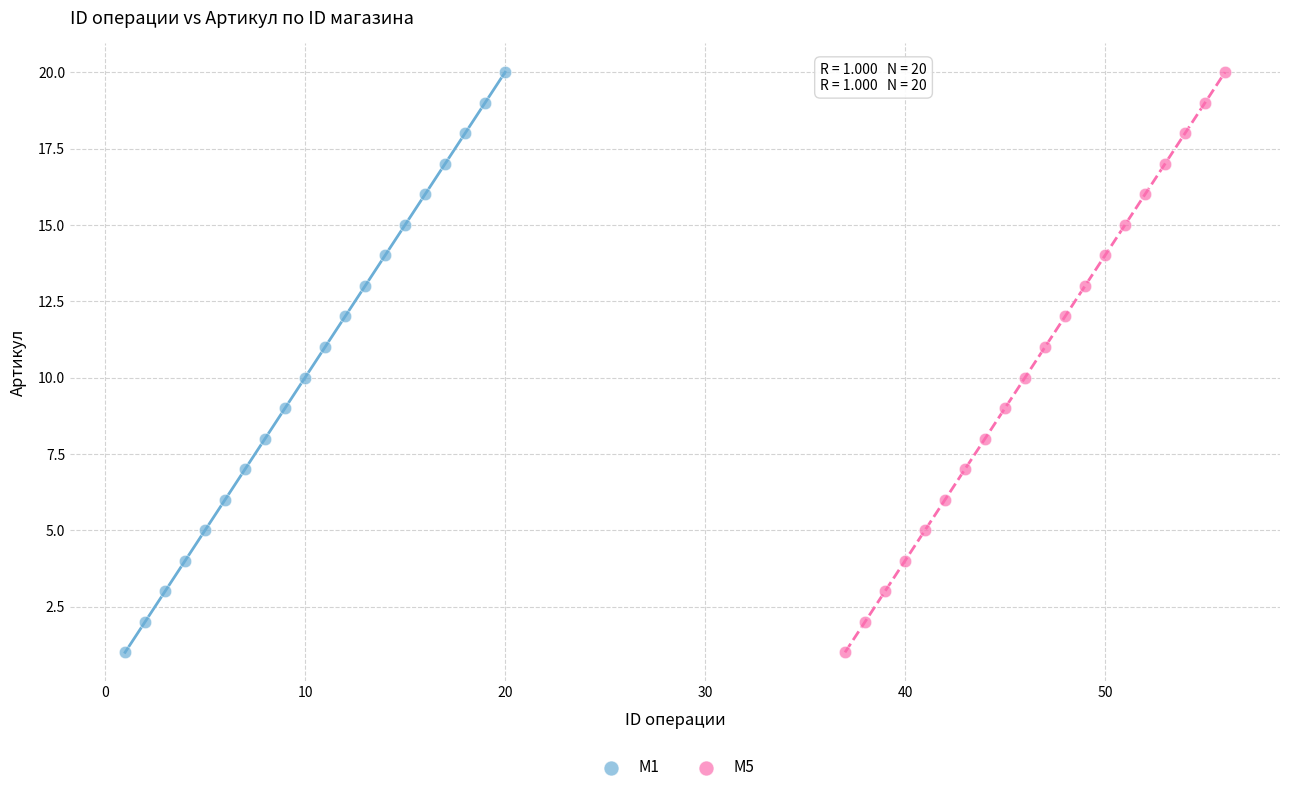

What are all the series names shown in the legend?

M1, M5